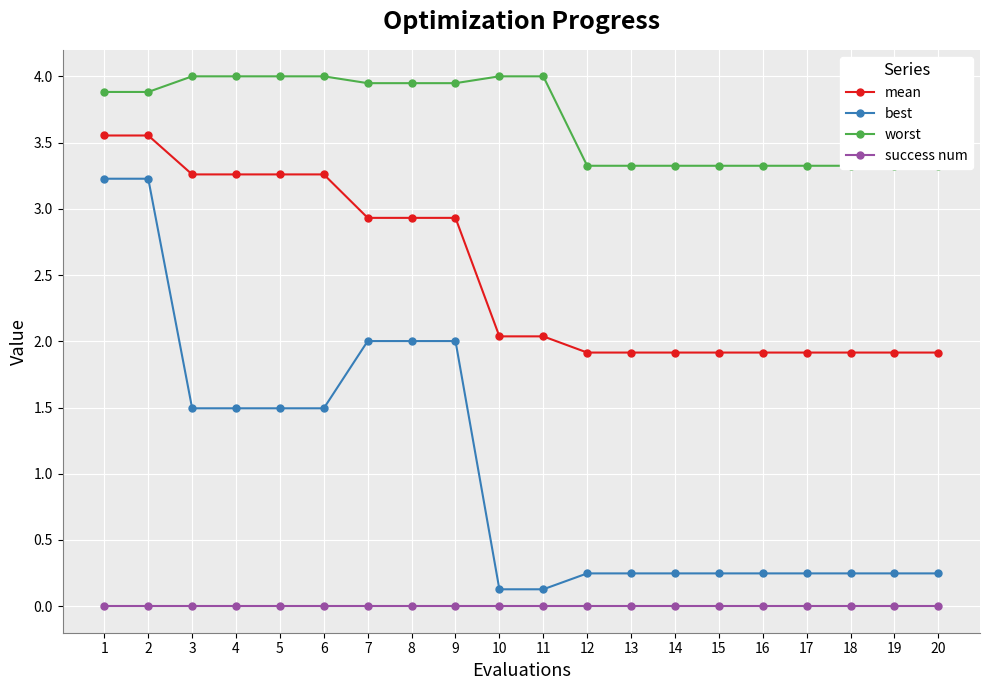

Does the chart display data point markers on the line(s)?

Yes